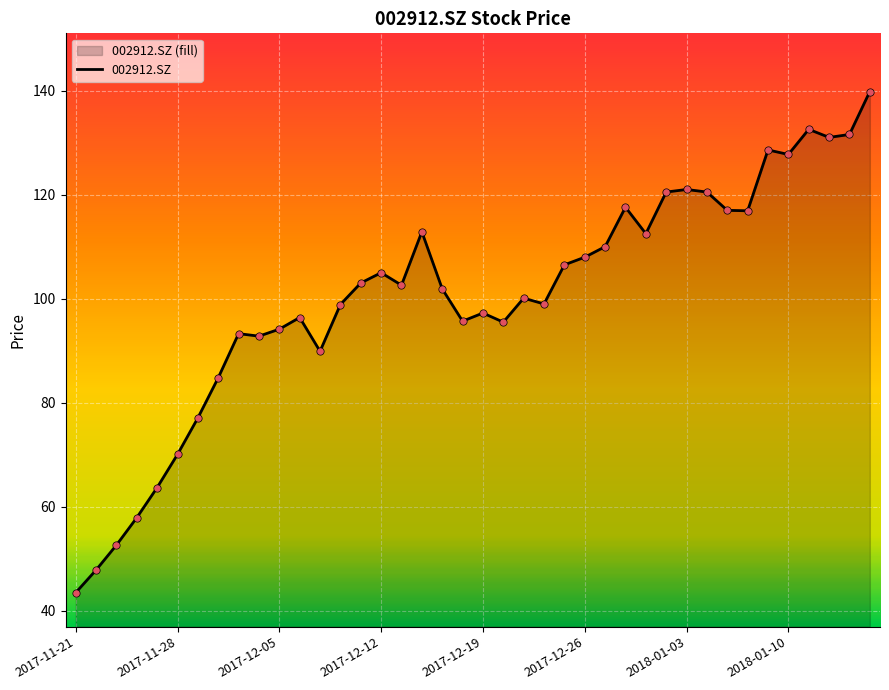

What is the difference between the maximum and minimum values?

96.3